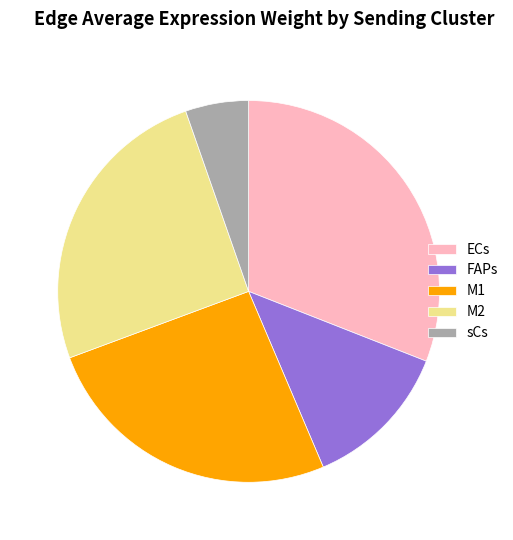

Combined, do M2 and ECs account for over 50%?

Yes